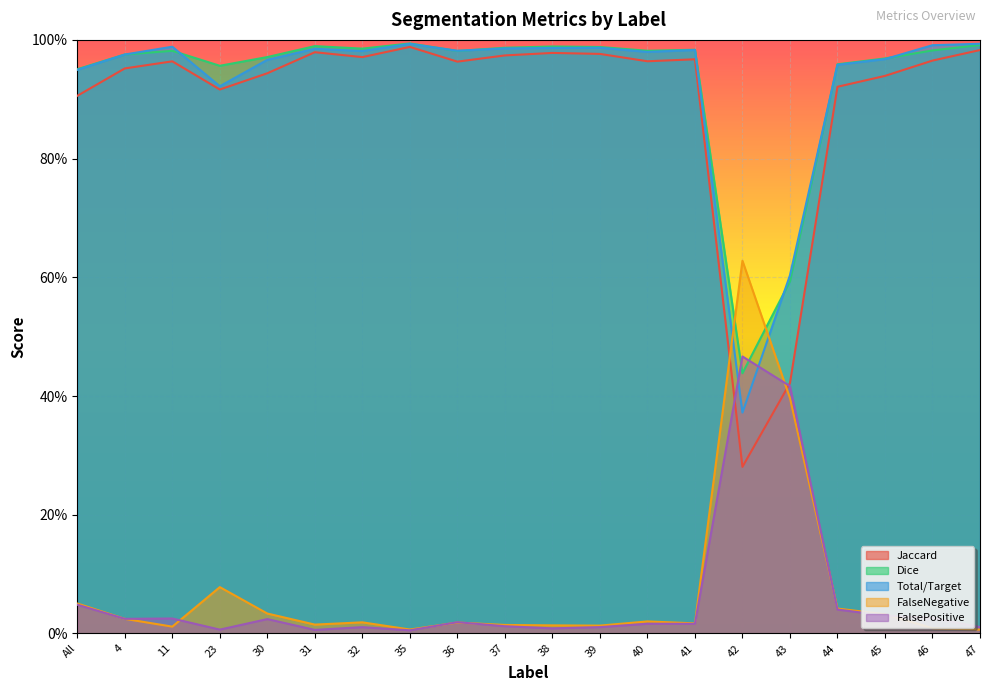

What is the difference between the maximum and second lowest values in the Dice series?

0.4